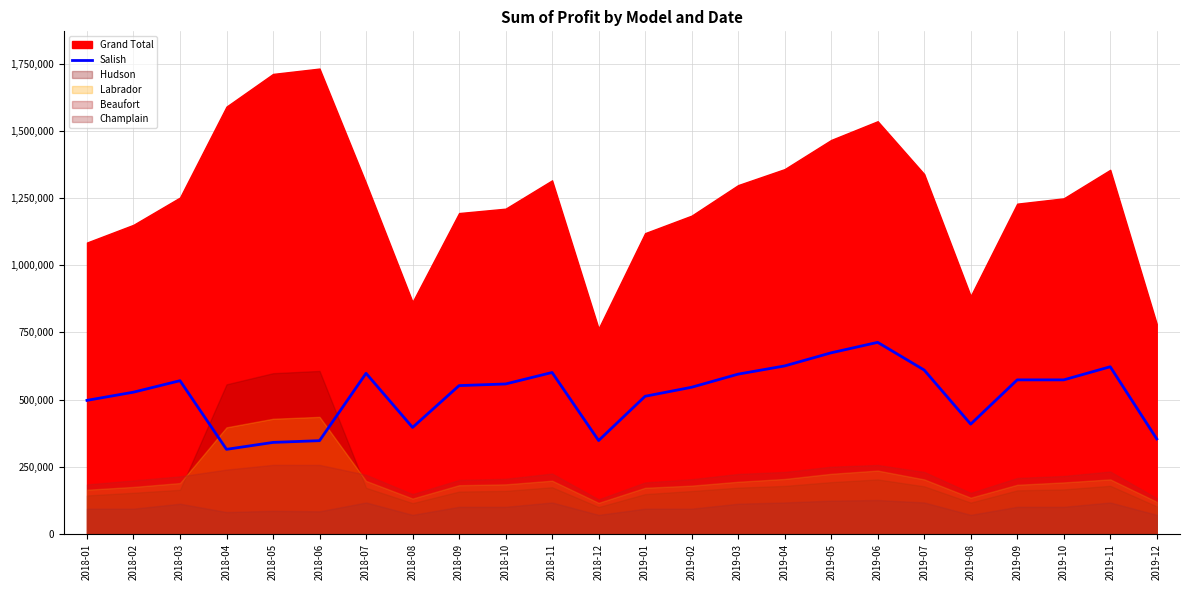

List the labels in order of value, smallest first.

2018-04, 2018-05, 2018-06, 2018-12, 2019-12, 2018-08, 2019-08, 2018-01, 2019-01, 2018-02, 2019-02, 2018-09, 2018-10, 2018-03, 2019-09, 2019-10, 2019-03, 2018-07, 2018-11, 2019-07, 2019-11, 2019-04, 2019-05, 2019-06